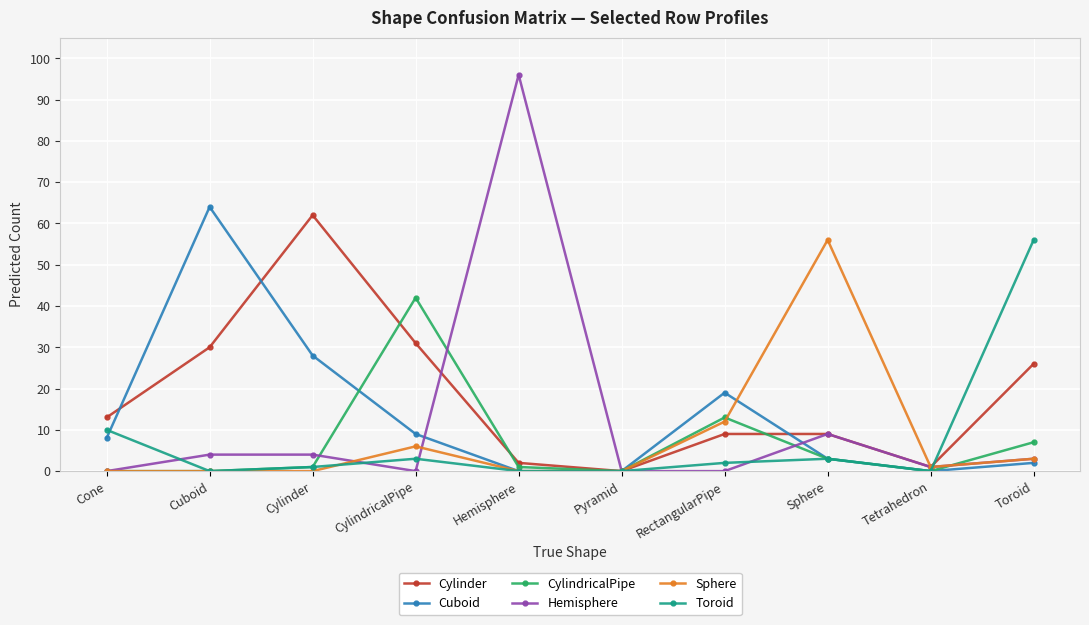

Which series changed the most between Sphere and Tetrahedron?

Sphere